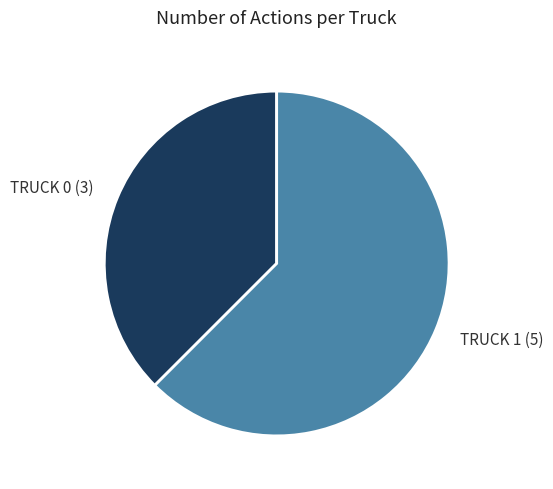

Does any single category account for the majority?

Yes